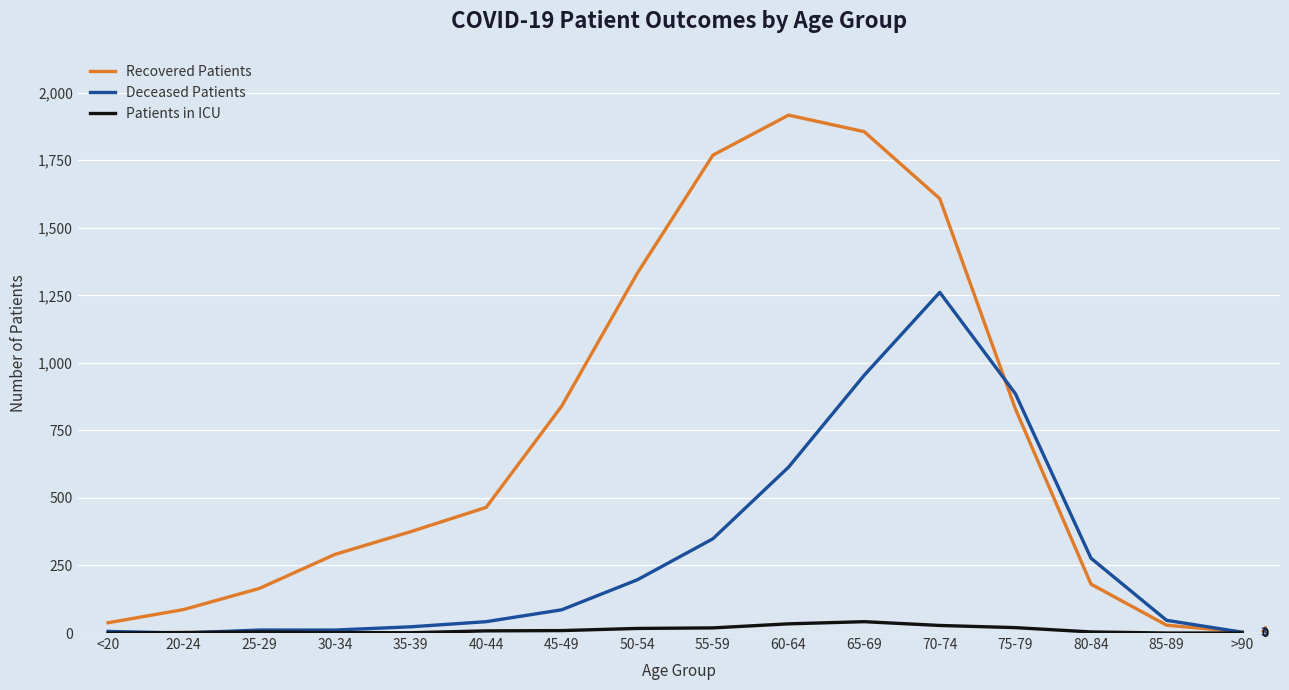

Where is Deceased Patients nearest to the value 630?

60-64